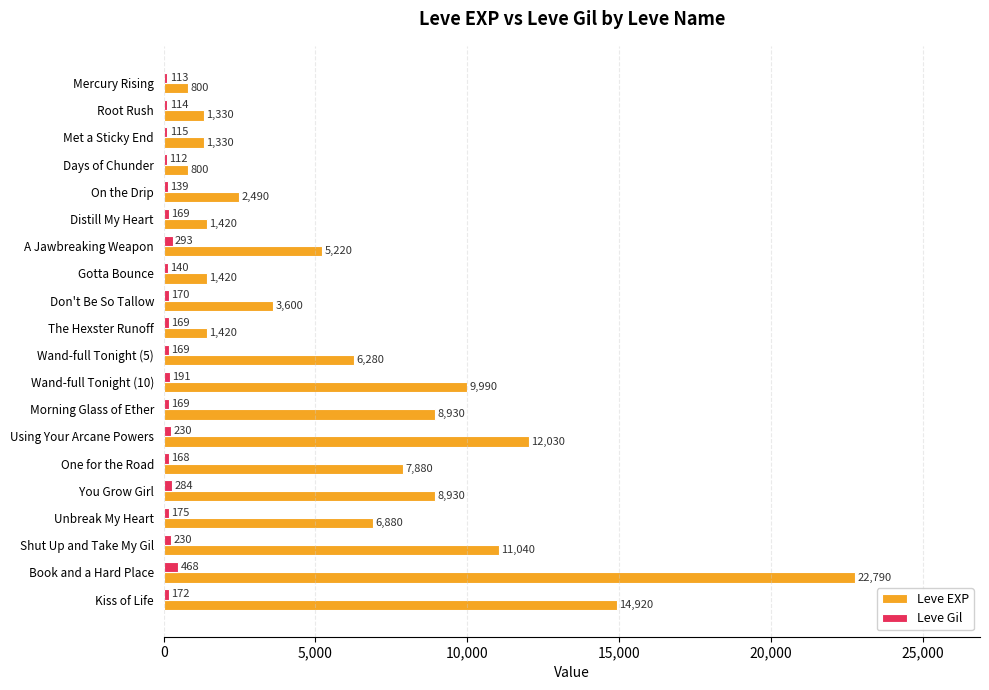

The Leve Gil series shows 169 at Distill My Heart. True or false?

True